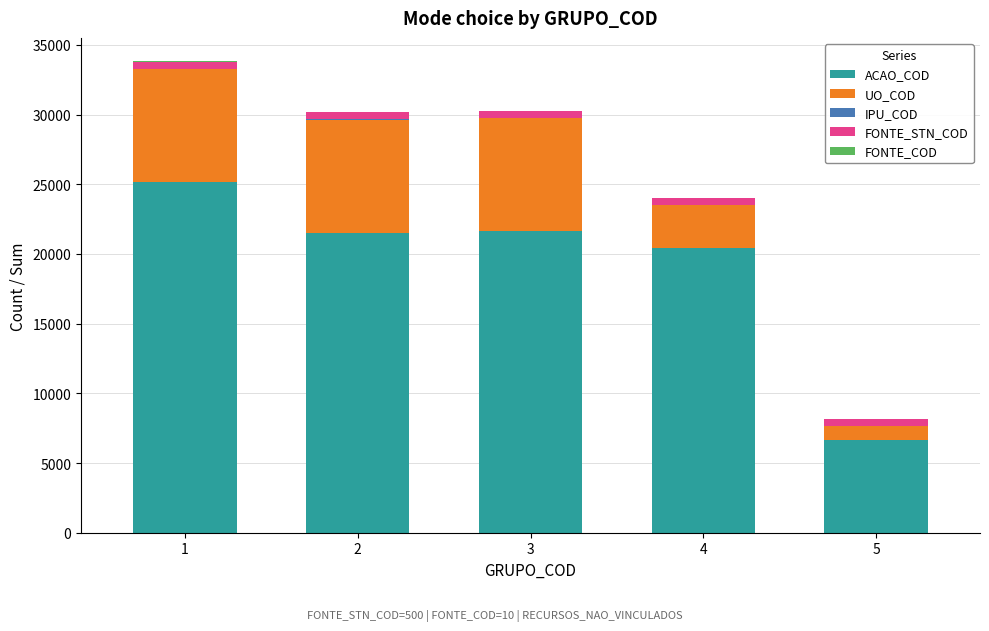

How many data points does each series have?

5